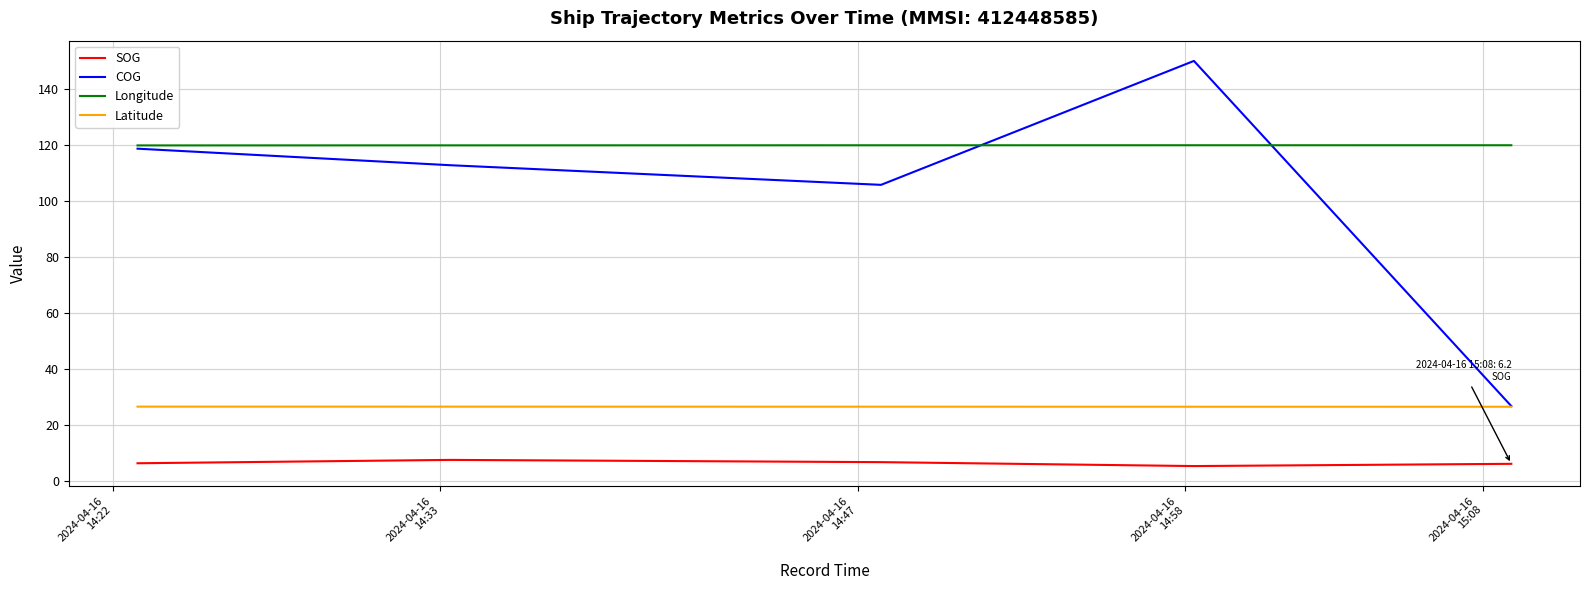

Count the number of categories in the chart.

5